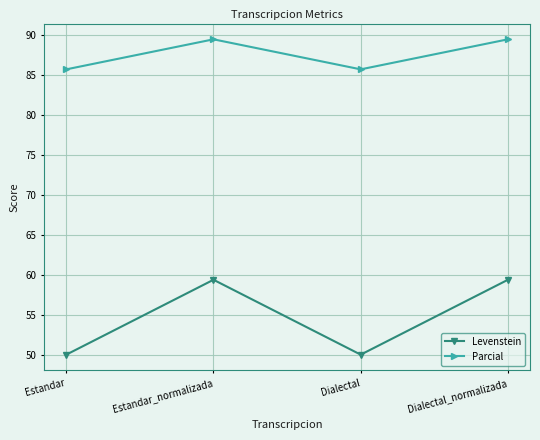

What are all the series names shown in the legend?

Levenstein, Parcial